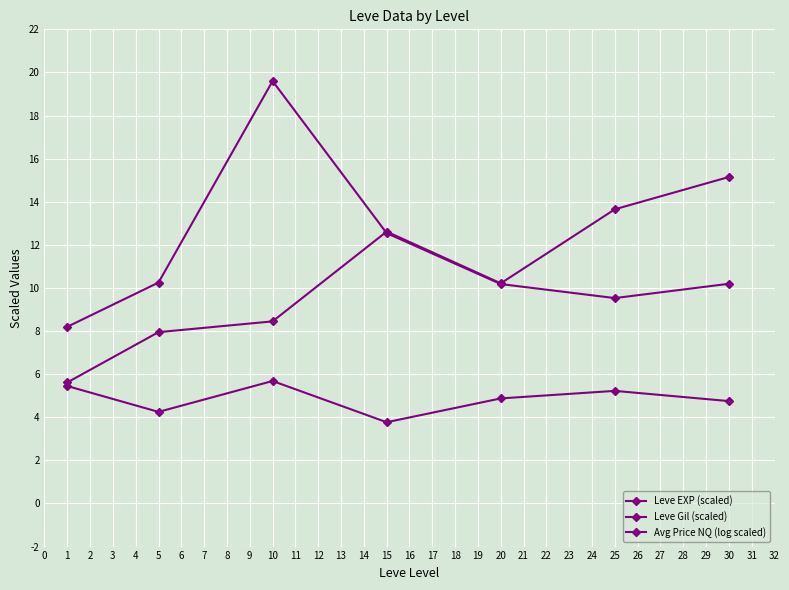

How many lines are shown in the chart?

3